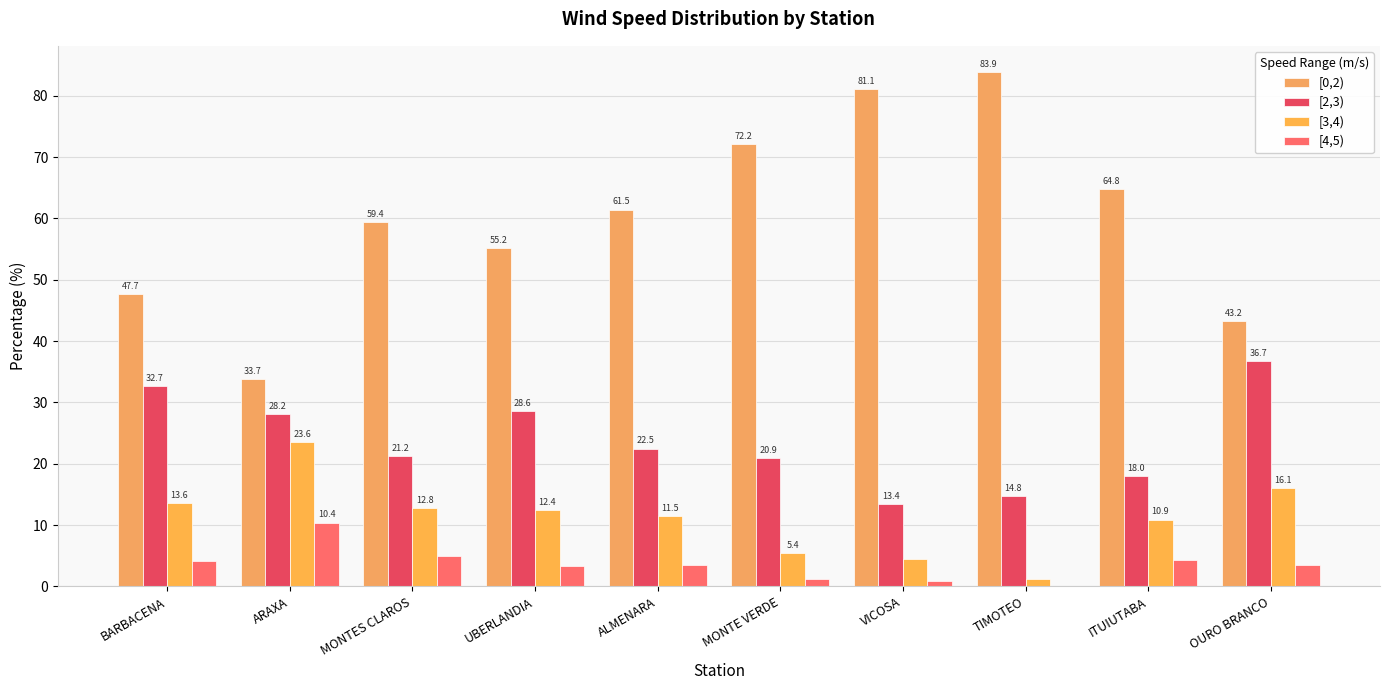

How many groups of bars are there?

10